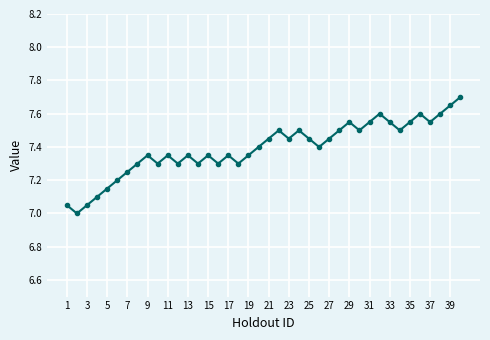

True or false: the data has more than 2 interior local peaks.

True